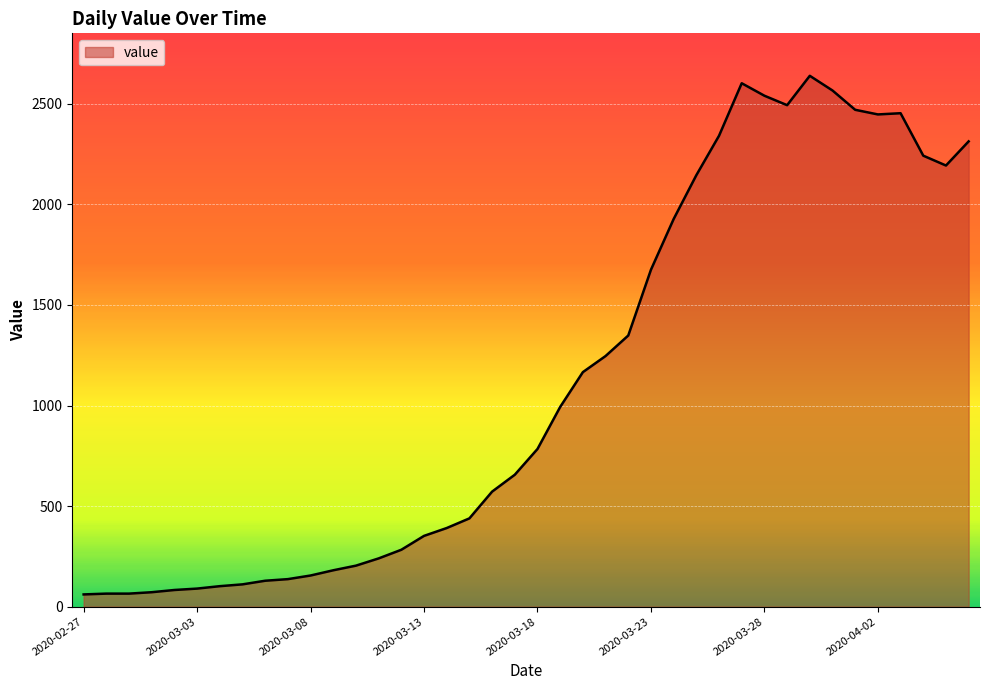

What is the difference between the maximum and minimum values?

2578